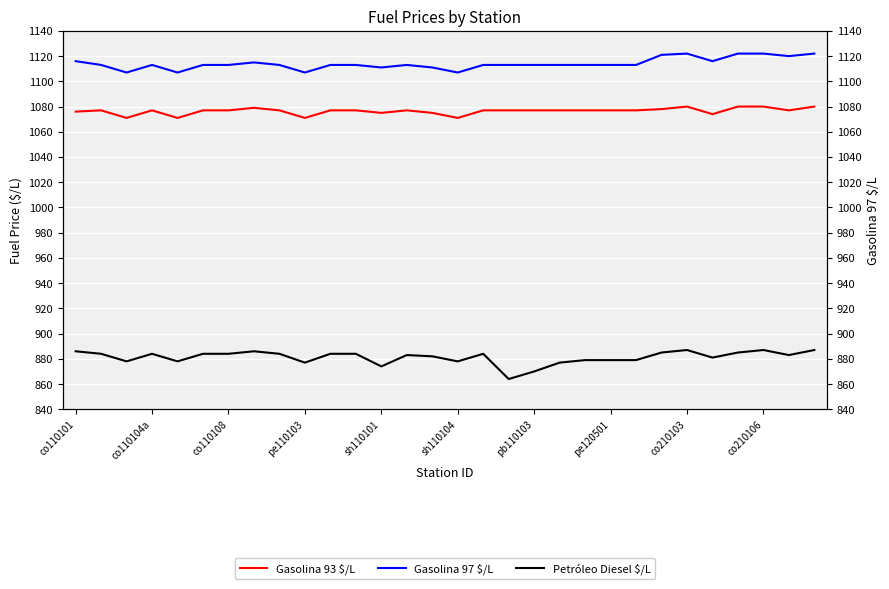

How many Gasolina 93 $/L values are between 1076 and 1077?

17